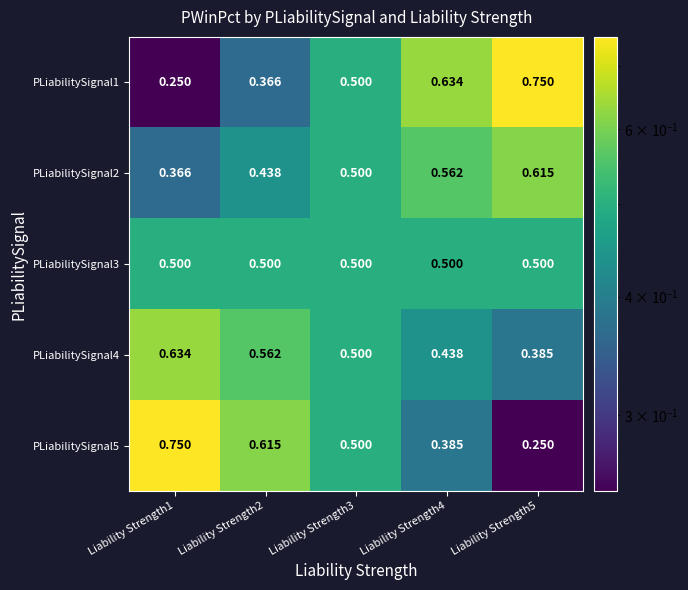

Is the value of PLiabilitySignal3 at Liability Strength4 greater than the value of PLiabilitySignal5 at Liability Strength5?

Yes